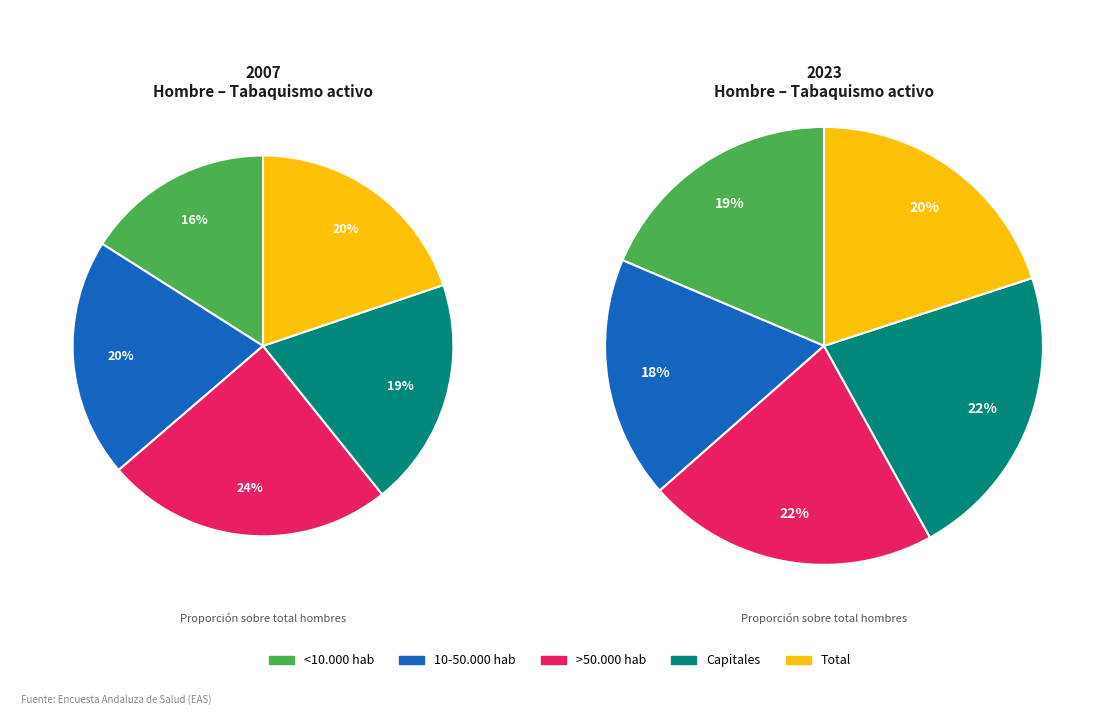

Is <10.000 hab the majority of the pie?

No